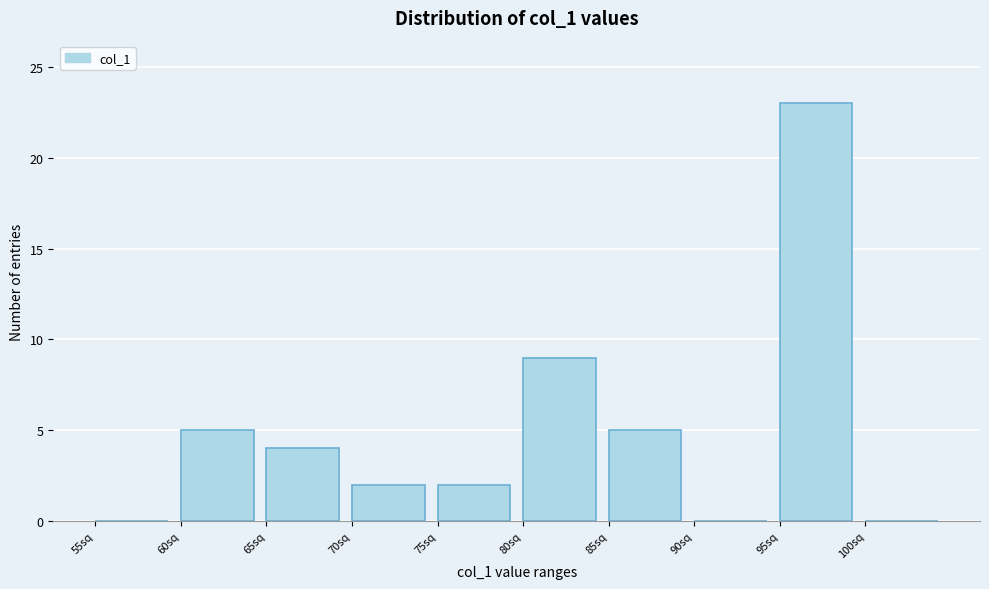

How tall is the bar that spans 85 to 90 on the x-axis? The values are not printed on the chart, so give them approximately, as read against the axis.

5